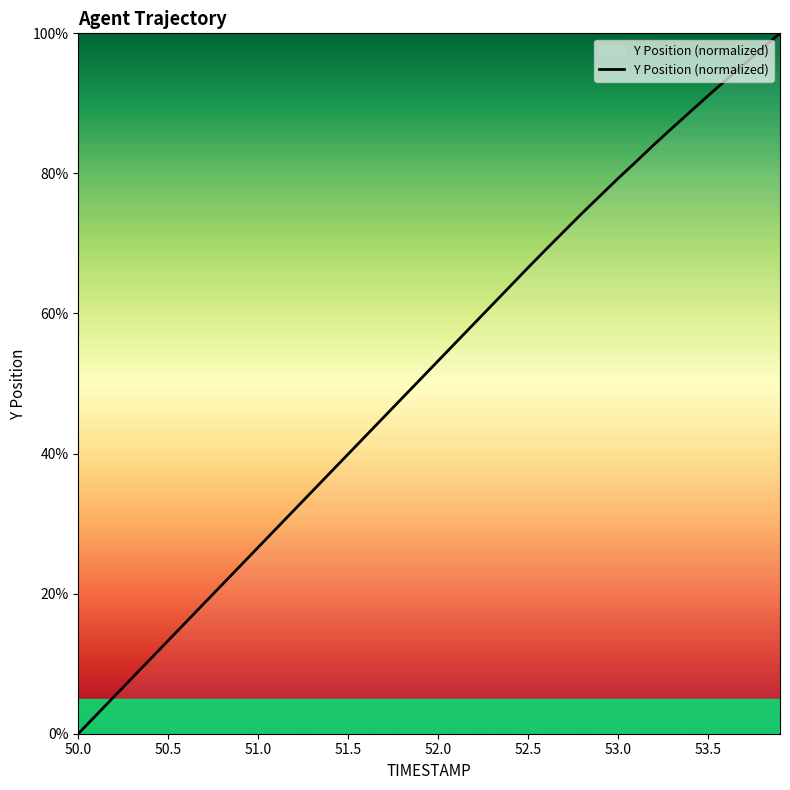

Is this an area chart (filled region under the line)?

No